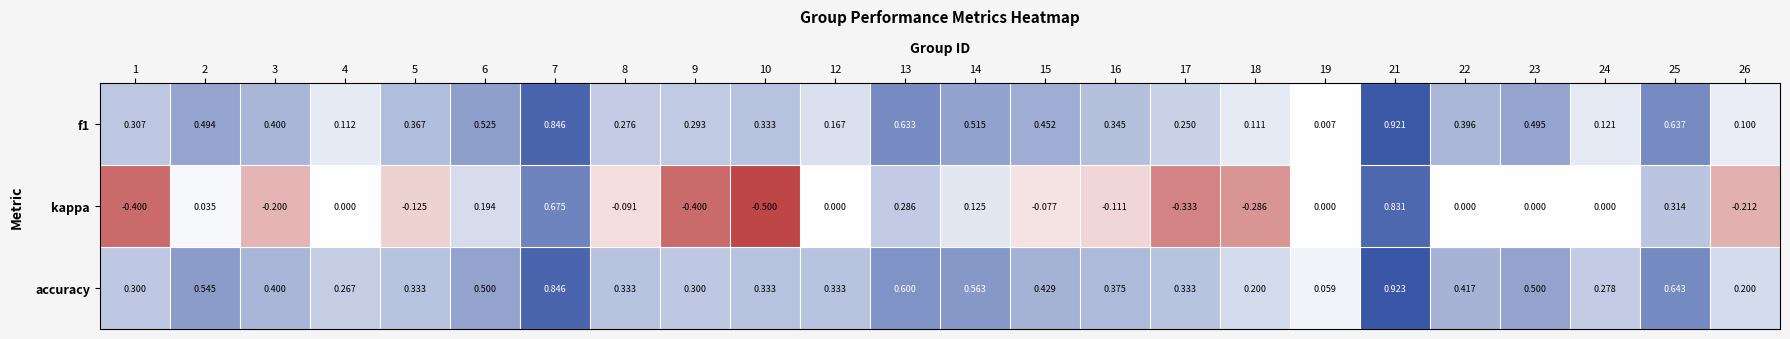

Which series has the widest spread of values?

kappa